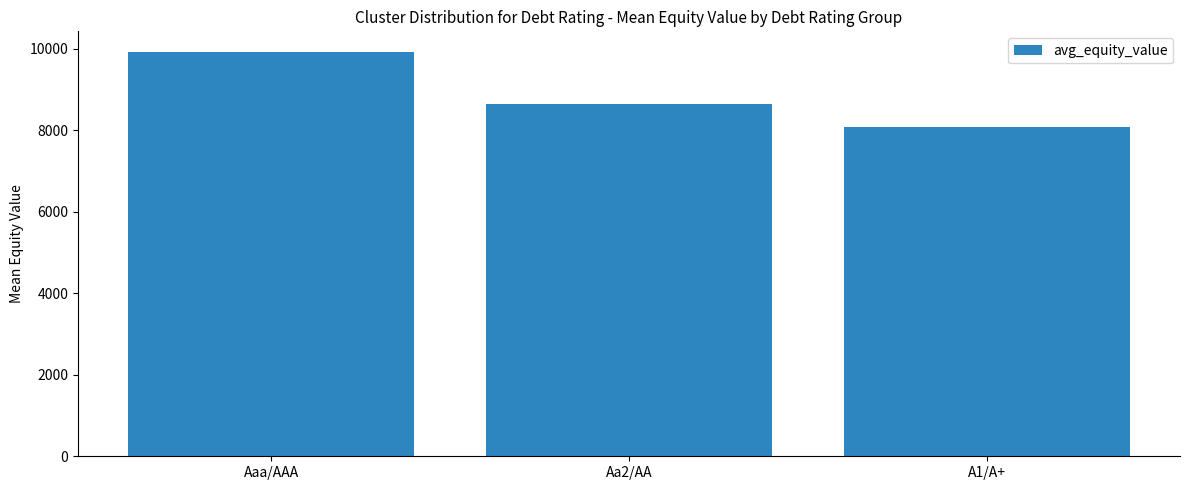

What is the difference between the values at Aaa/AAA and A1/A+?

1842.9